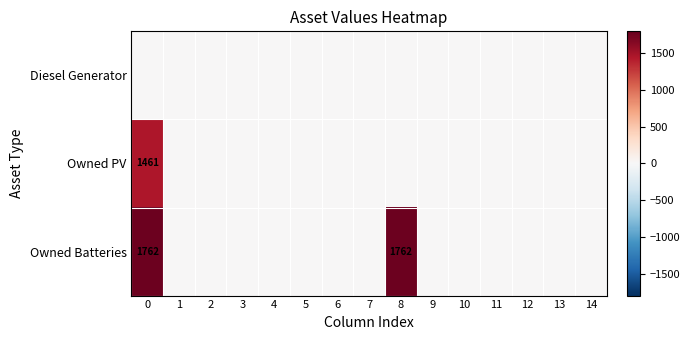

Is it true that Diesel Generator equals 0 at 3?

True